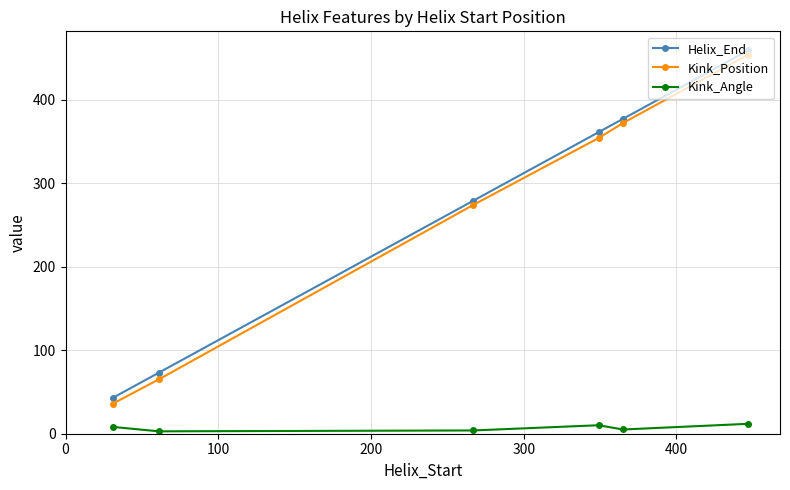

What is the difference between the maximum and second lowest values in the Kink_Position series?

389.0